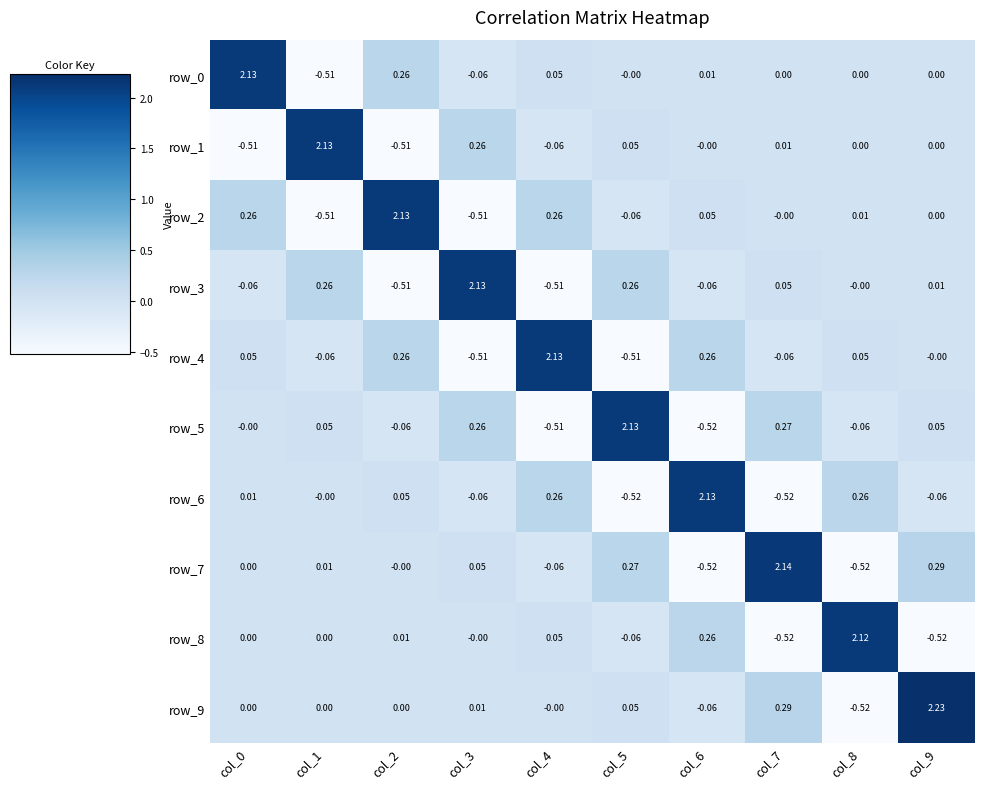

Is the value of row_8 at col_3 greater than the value of row_3 at col_4?

Yes